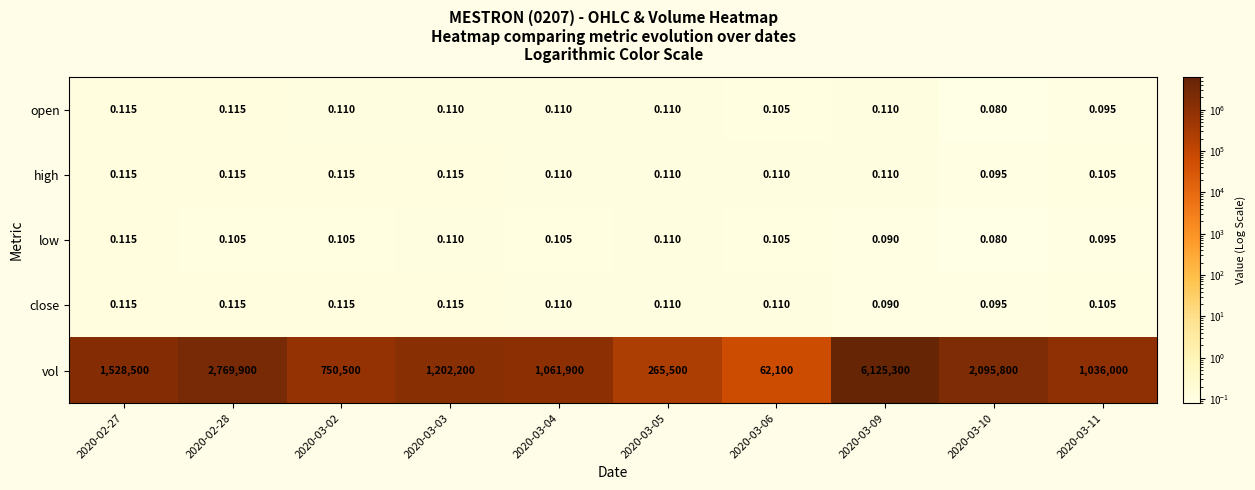

Which series has the largest range (max minus min)?

vol